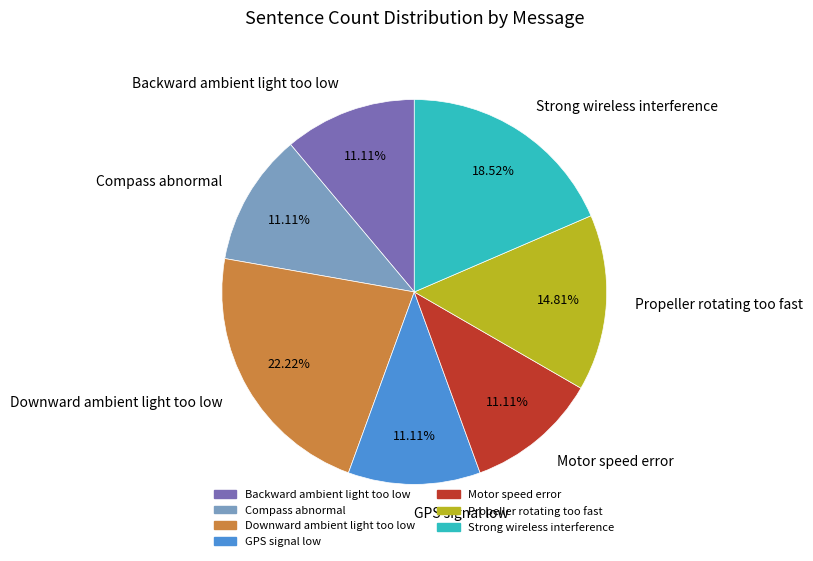

To the nearest percent, what percentage of the pie is Downward ambient light too low?

22%